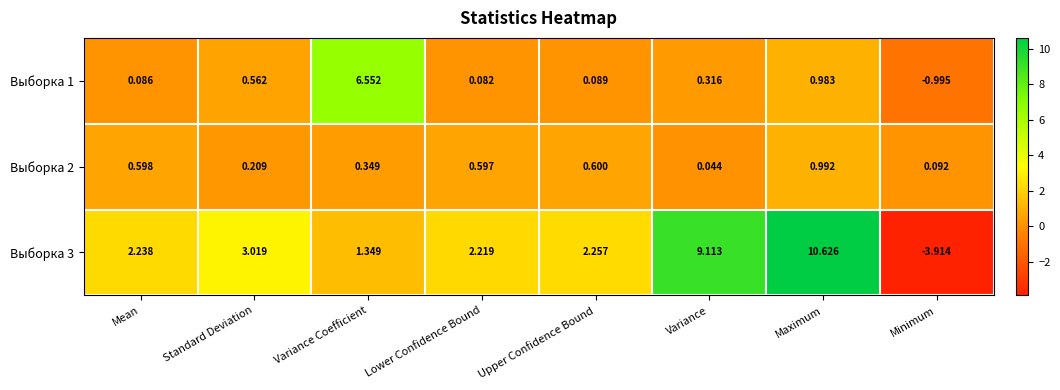

Rank the categories by Выборка 1 value from highest to lowest.

Variance Coefficient, Maximum, Standard Deviation, Variance, Upper Confidence Bound, Mean, Lower Confidence Bound, Minimum